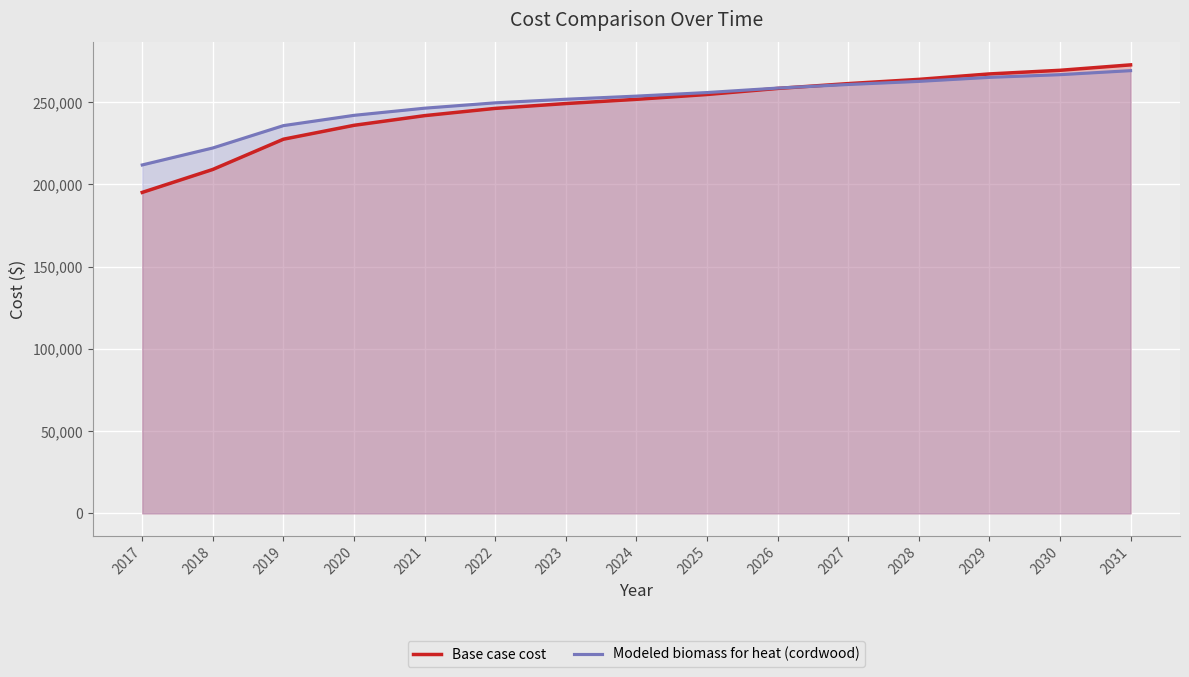

Which series ends up on top after the final intersection of Modeled biomass for heat (cordwood) and Base case cost?

Base case cost